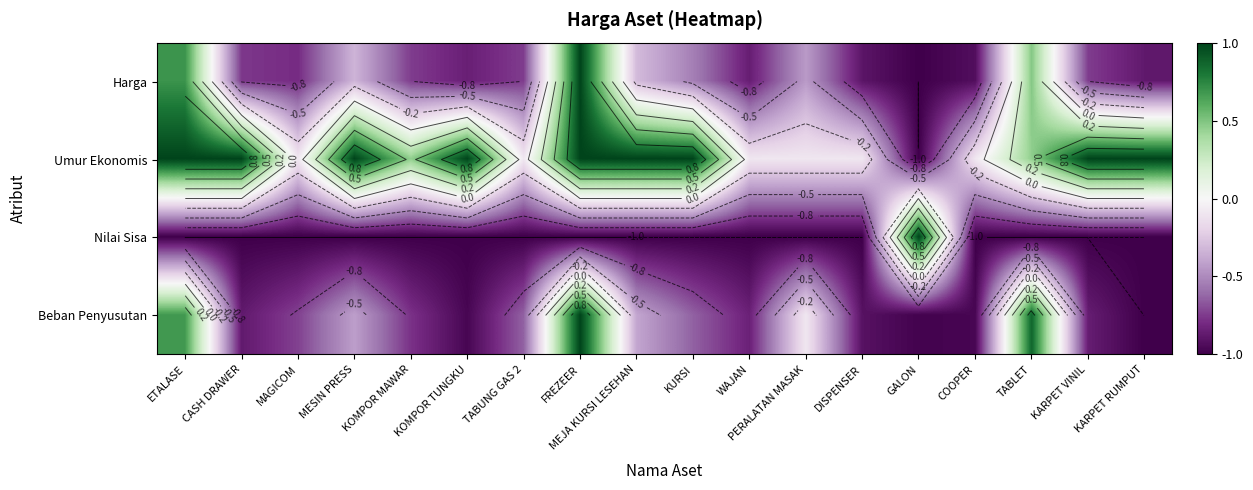

What is the sum of the Harga values at COOPER and DISPENSER?

-1.8